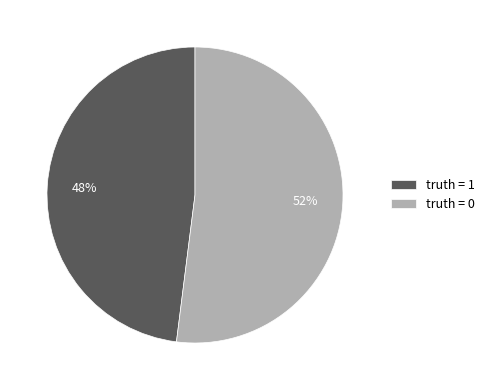

Is there any slice that represents more than half of the pie?

Yes